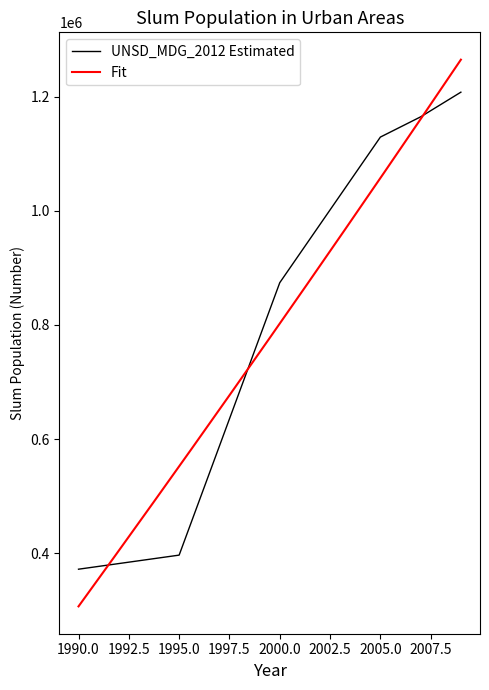

The value of UNSD_MDG_2012 Estimated at 1995.0 is 80098. True or false?

False